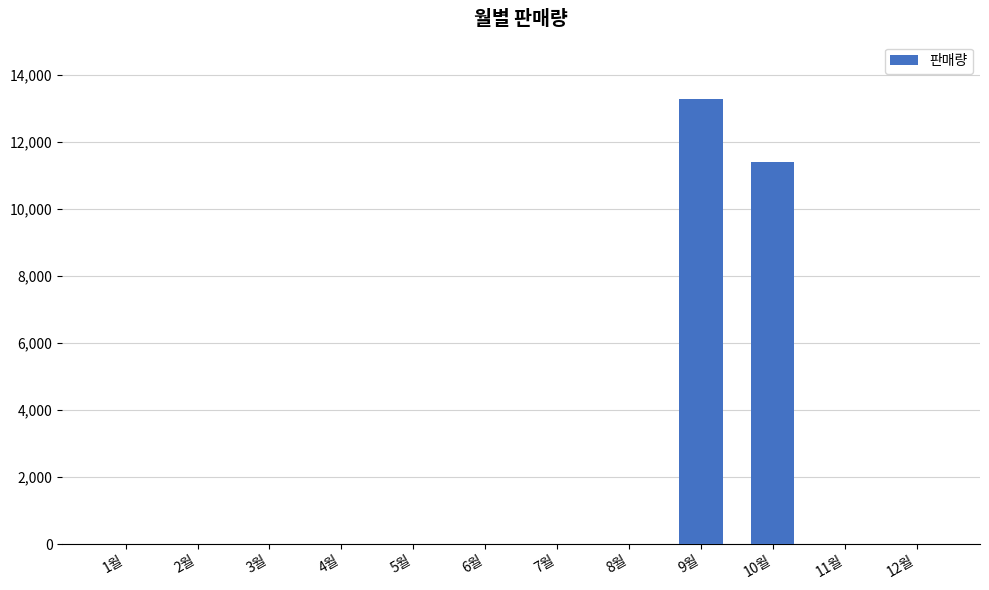

Is it true that the value at 1월 is 0?

True